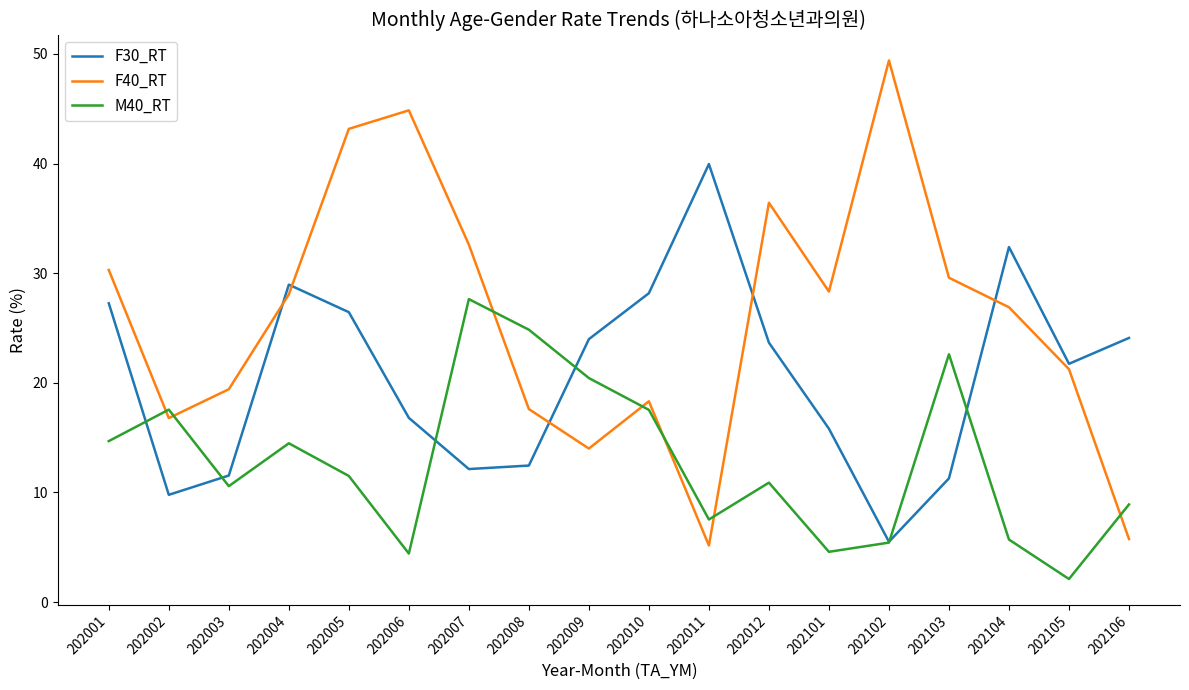

Is the value of F30_RT at 202007 greater than the value of M40_RT at 202101?

Yes